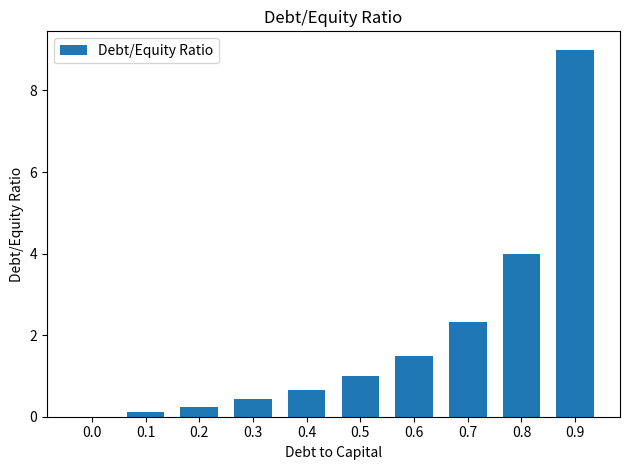

The chart shows a value of 1.0 at 0.5. True or false?

True